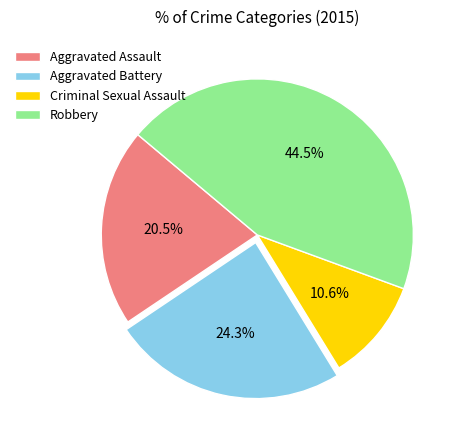

To the nearest percent, what is the difference between the largest and smallest slice percentages?

34%